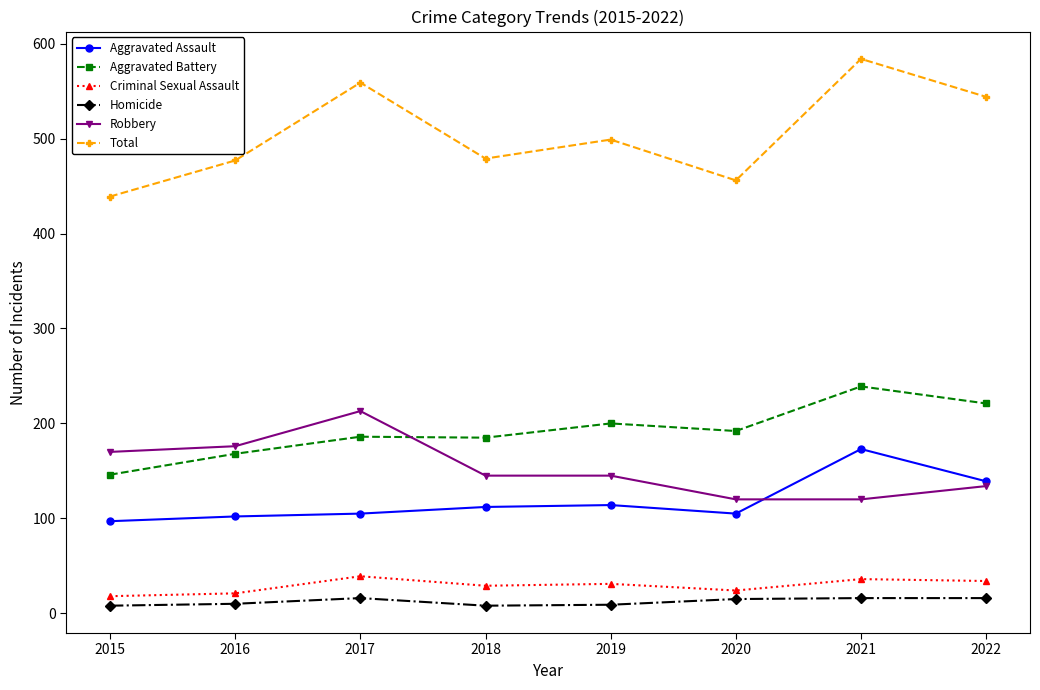

Which series changed the most between 2018 and 2021?

Total